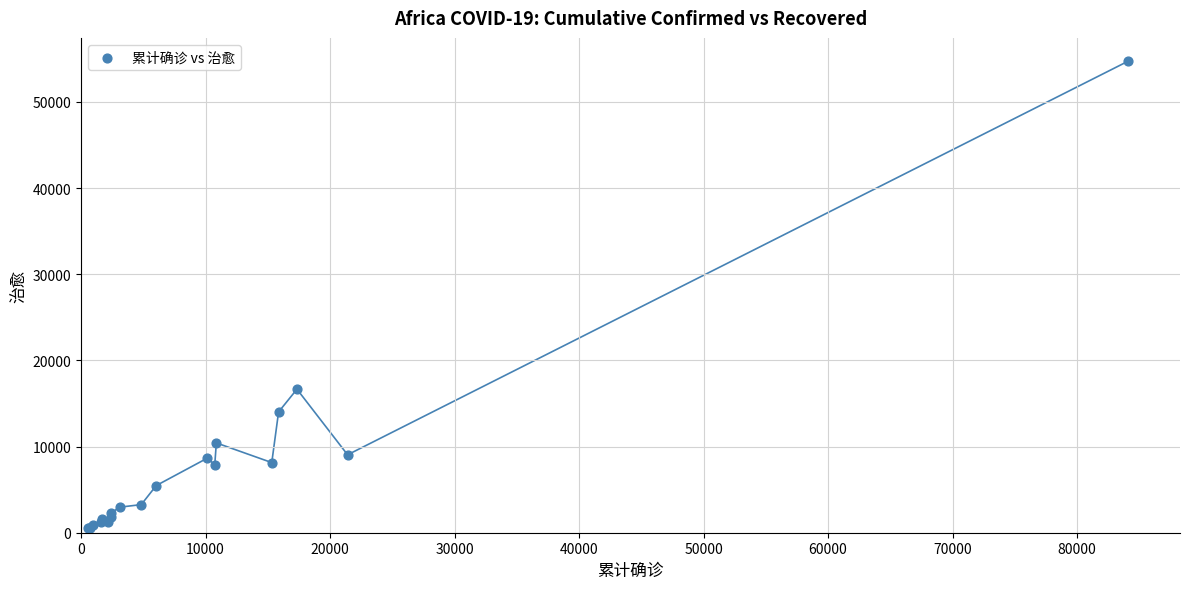

What Y value in the scatter plot is closest to 27605?

16657